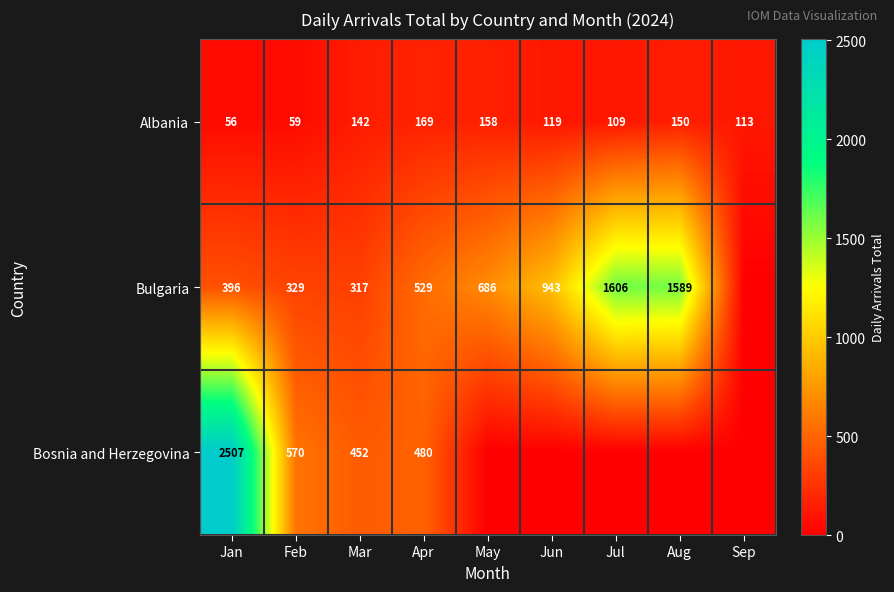

What is the sum of all Albania values?

1075